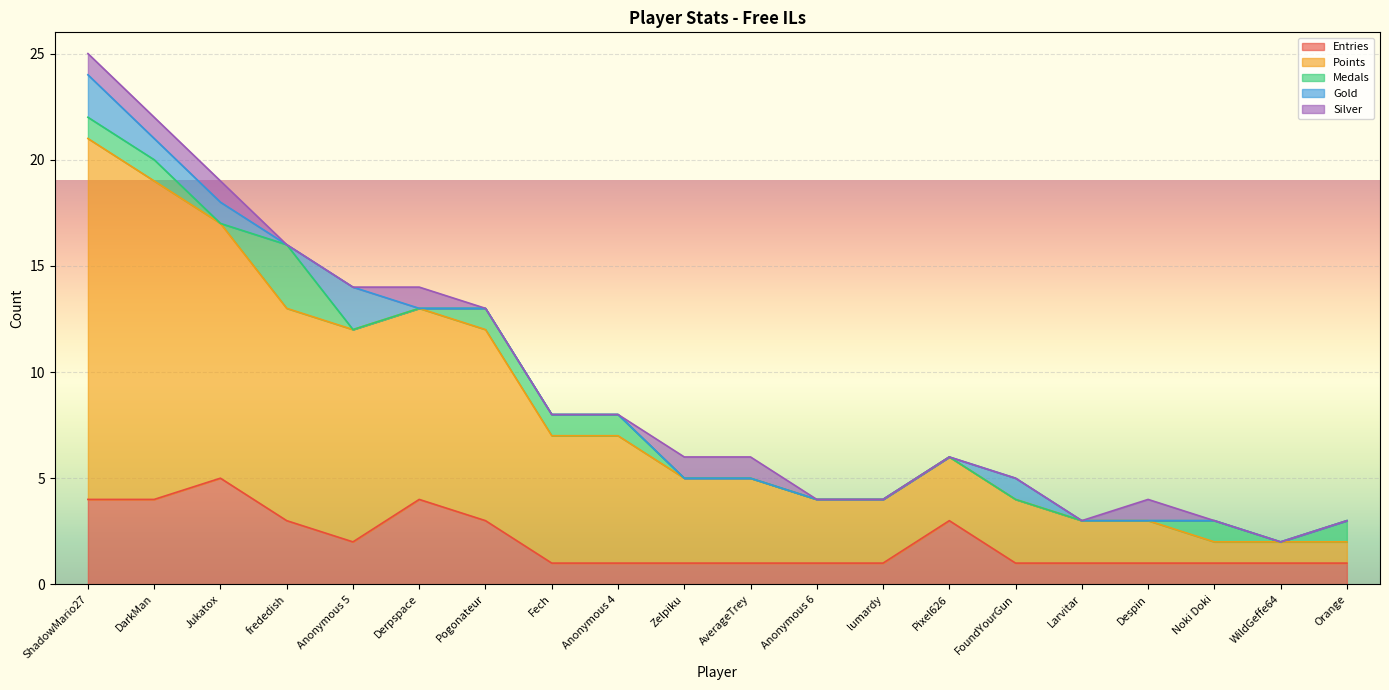

Reading left to right, list all the values displayed in this chart.

Entries: 4	4	5	3	2	4	3	1	1	1	1	1	1	3	1	1	1	1	1	1
Points: 17	15	12	10	10	9	9	6	6	4	4	3	3	3	3	2	2	1	1	1
Medals: 1	1	0	3	0	0	1	1	1	0	0	0	0	0	0	0	0	1	0	1
Gold: 2	1	1	0	2	0	0	0	0	0	0	0	0	0	1	0	0	0	0	0
Silver: 1	1	1	0	0	1	0	0	0	1	1	0	0	0	0	0	1	0	0	0